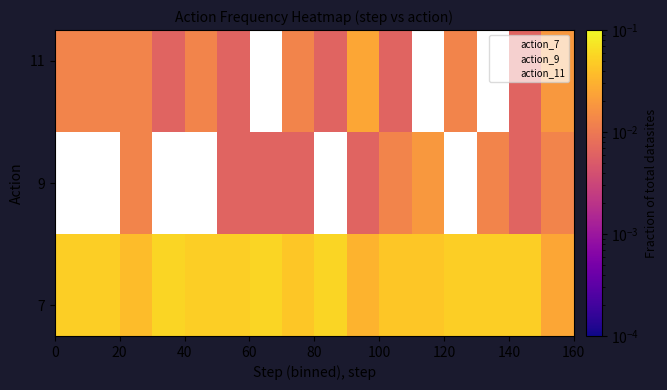

Is the value of action_7 at 11 greater than the value of action_9 at 11?

No